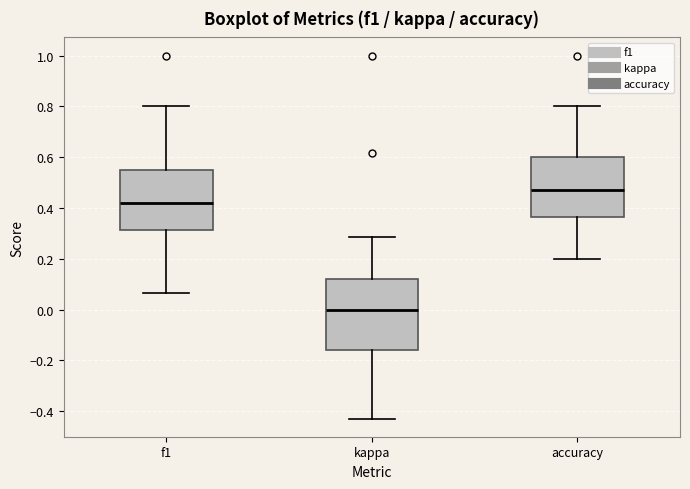

Reading left to right, read every box against the y-axis: the position of its median line, the range the box covers, and the ends of its whiskers. The values are not printed on the chart, so give them approximately, as read against the axis.

f1: median 0.42, box 0.32 to 0.54, whiskers 0.06 to 0.80
kappa: median 0.00, box -0.16 to 0.12, whiskers -0.42 to 0.28
accuracy: median 0.48, box 0.36 to 0.60, whiskers 0.20 to 0.80